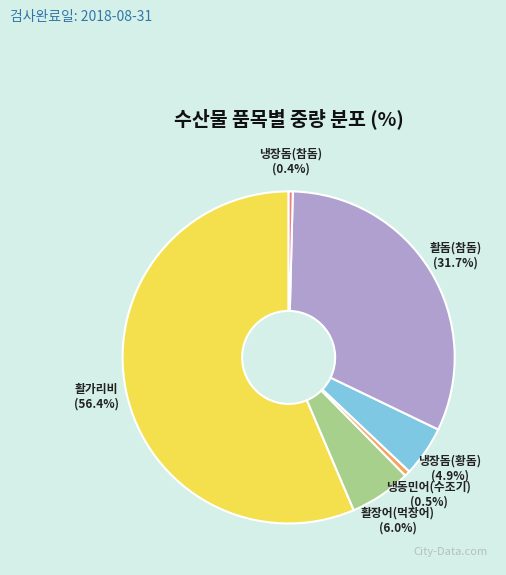

The 활돔(참돔) slice represents 19% of the pie. True or false?

False